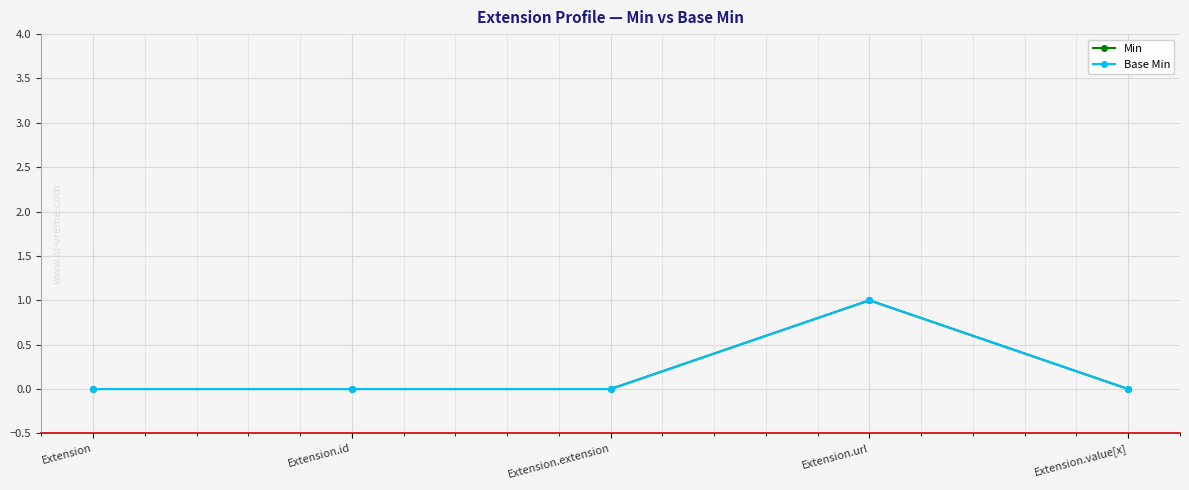

Reading left to right, transcribe all the data shown in this chart.

Min: Extension=0	Extension.id=0	Extension.extension=0	Extension.url=1	Extension.value[x]=0
Base Min: Extension=0	Extension.id=0	Extension.extension=0	Extension.url=1	Extension.value[x]=0